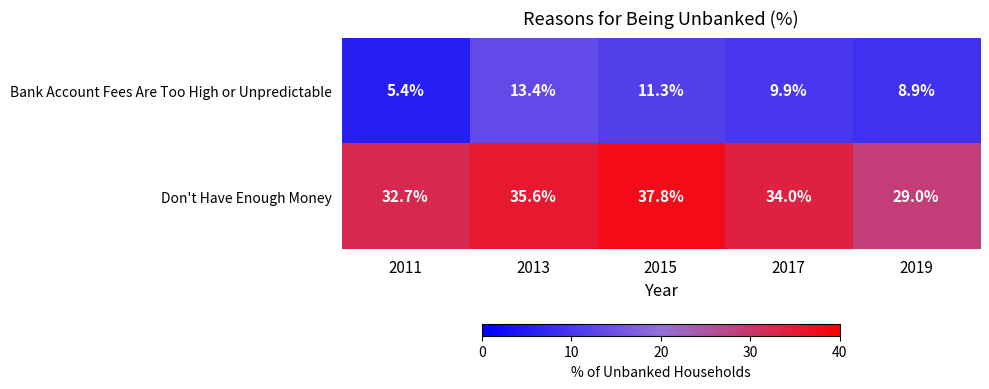

What is the sum of all Don't Have Enough Money values?

169.1